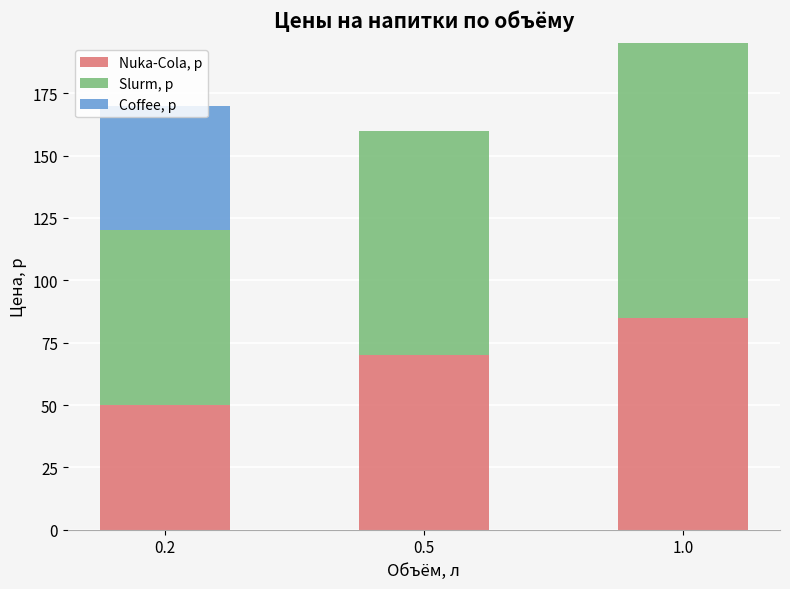

The value of Nuka-Cola, р at 0.5 is 23. True or false?

False